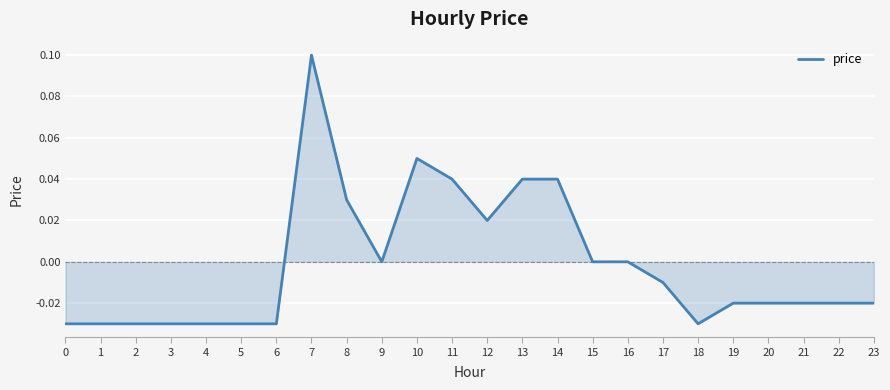

Does the chart have visible grid lines?

Yes